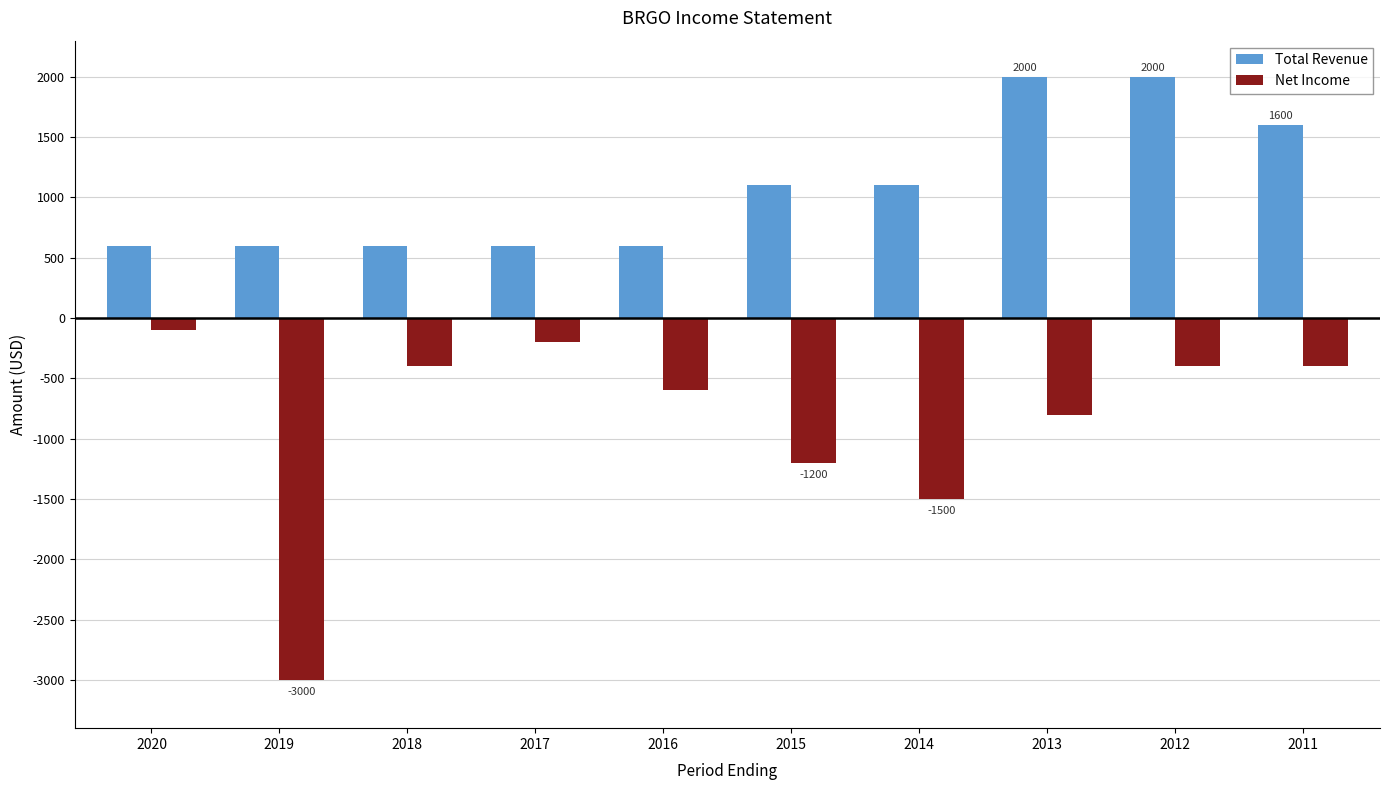

Reading left to right, transcribe all the data shown in this chart.

Total Revenue: 600	600	600	600	600	1100	1100	2000	2000	1600
Net Income: -100	-3000	-400	-200	-600	-1200	-1500	-800	-400	-400